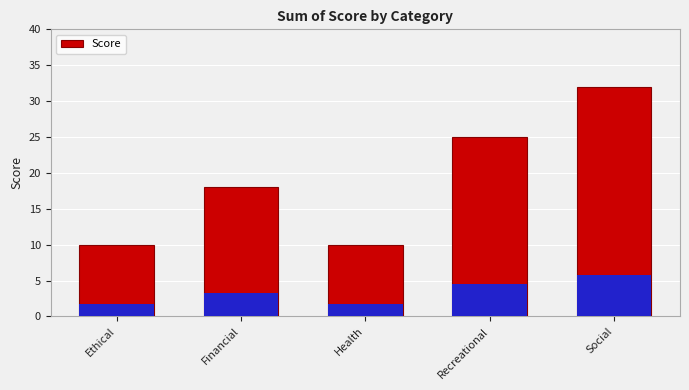

Reading left to right, list all the values displayed in this chart.

Ethical=10	Financial=18	Health=10	Recreational=25	Social=32